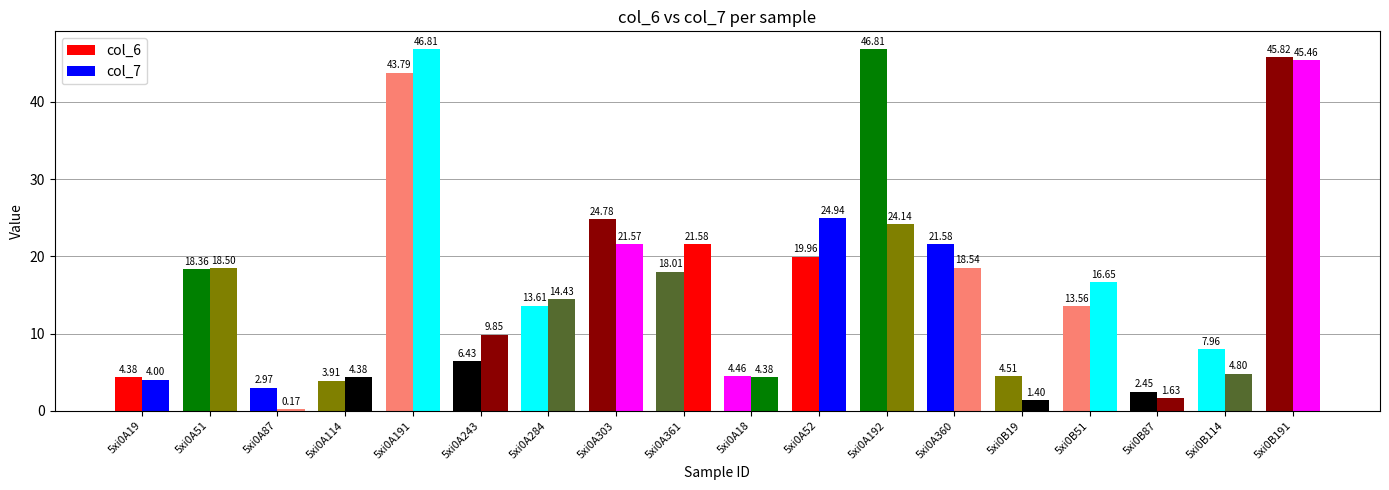

What is the approximate value of col_7 at 5xi0B19?

1.4